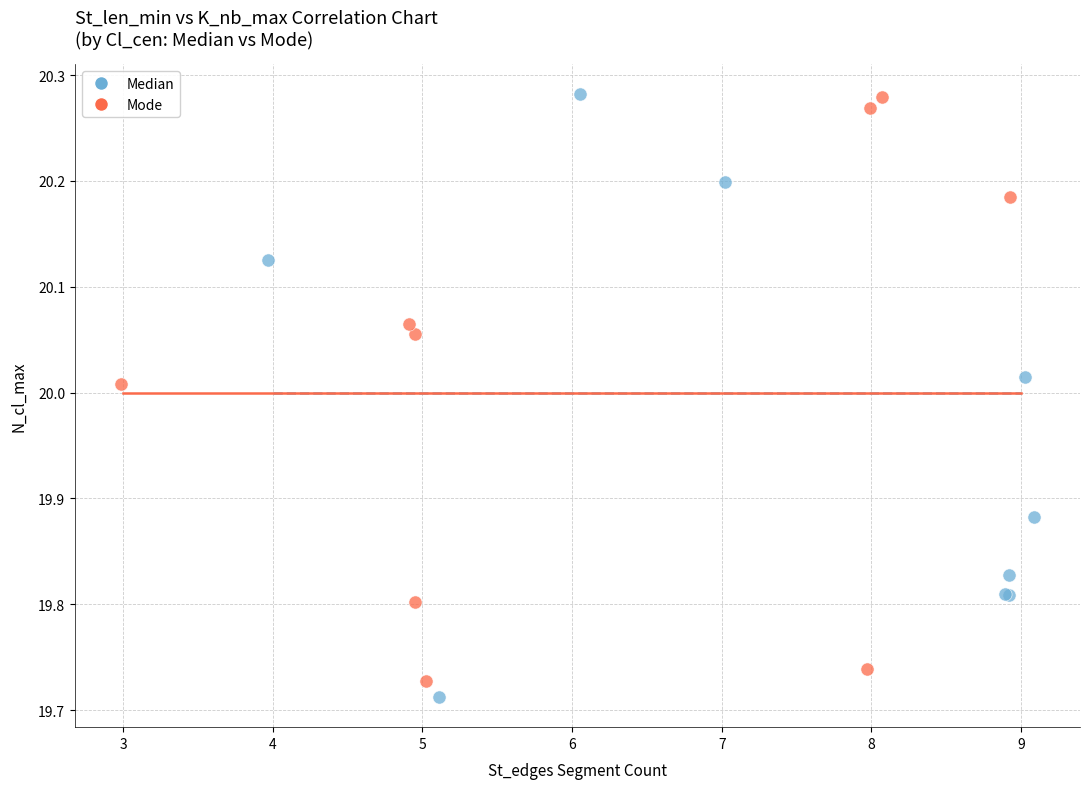

Which series has the widest spread of Y values?

Median